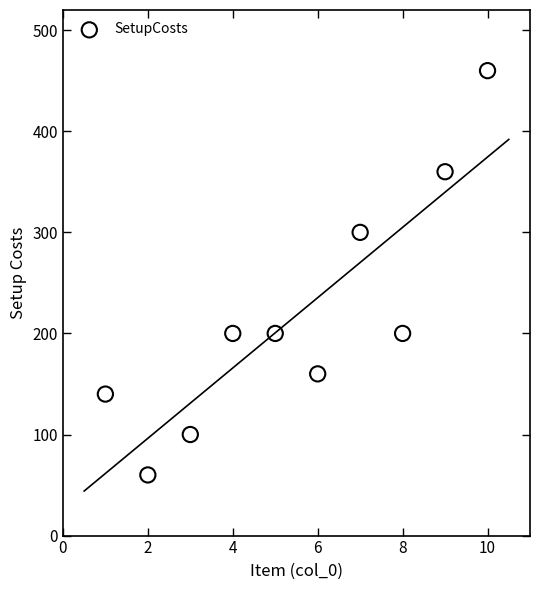

What is the average Y value?

218